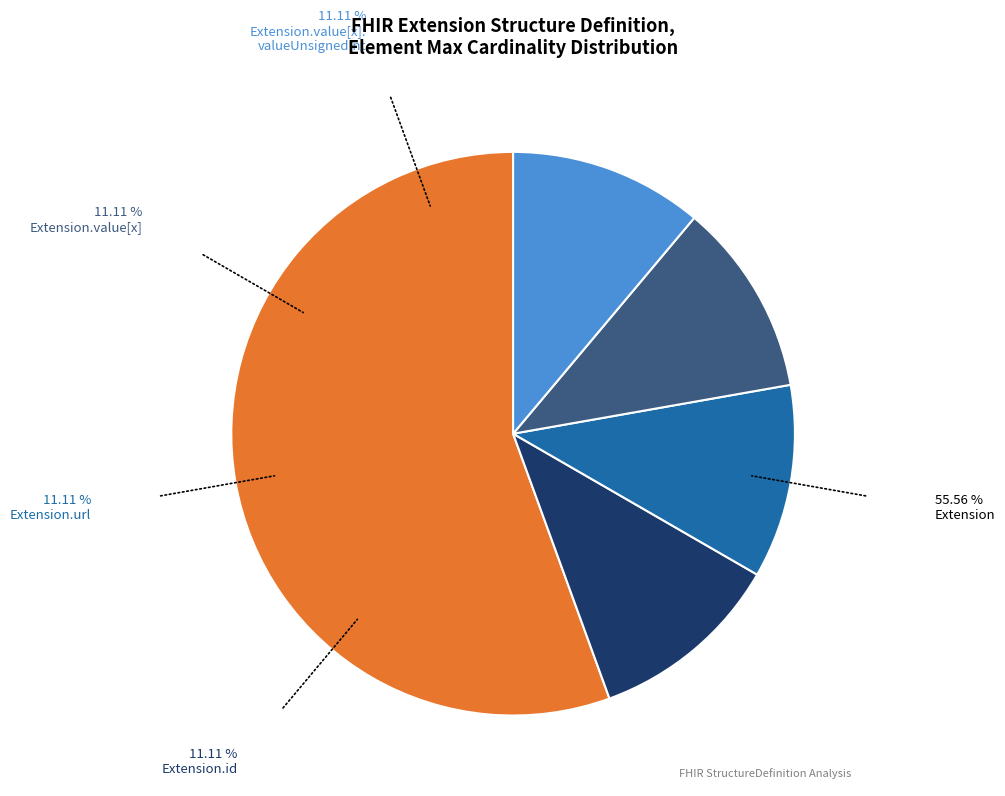

How many segments does this pie chart have?

5